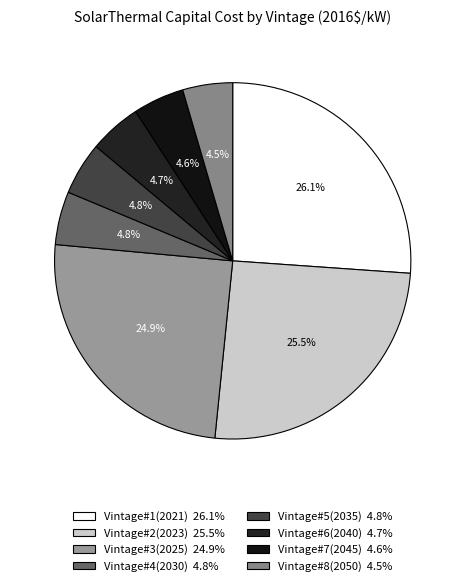

How many segments does this pie chart have?

8